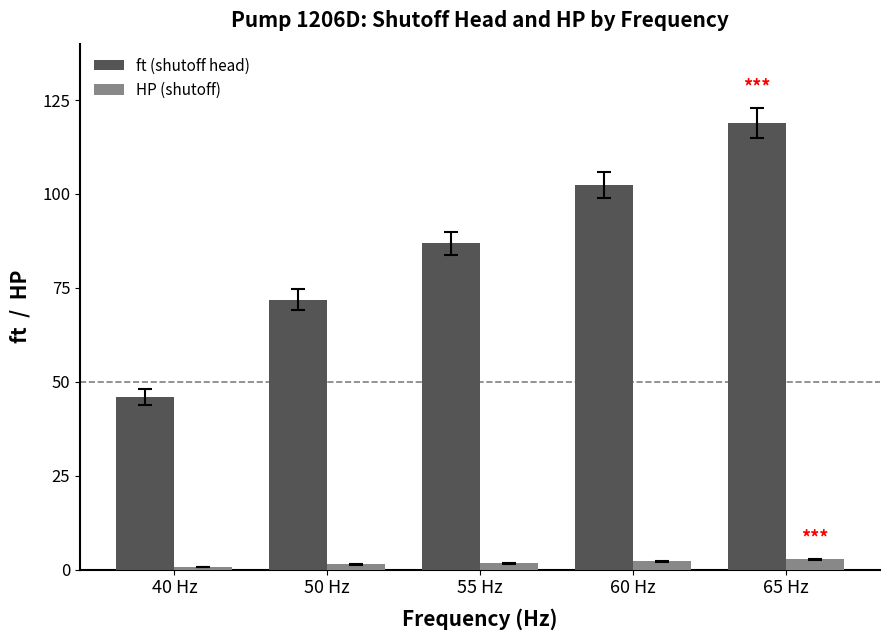

List the series in order of their overall mean, lowest first.

HP (shutoff), ft (shutoff head)